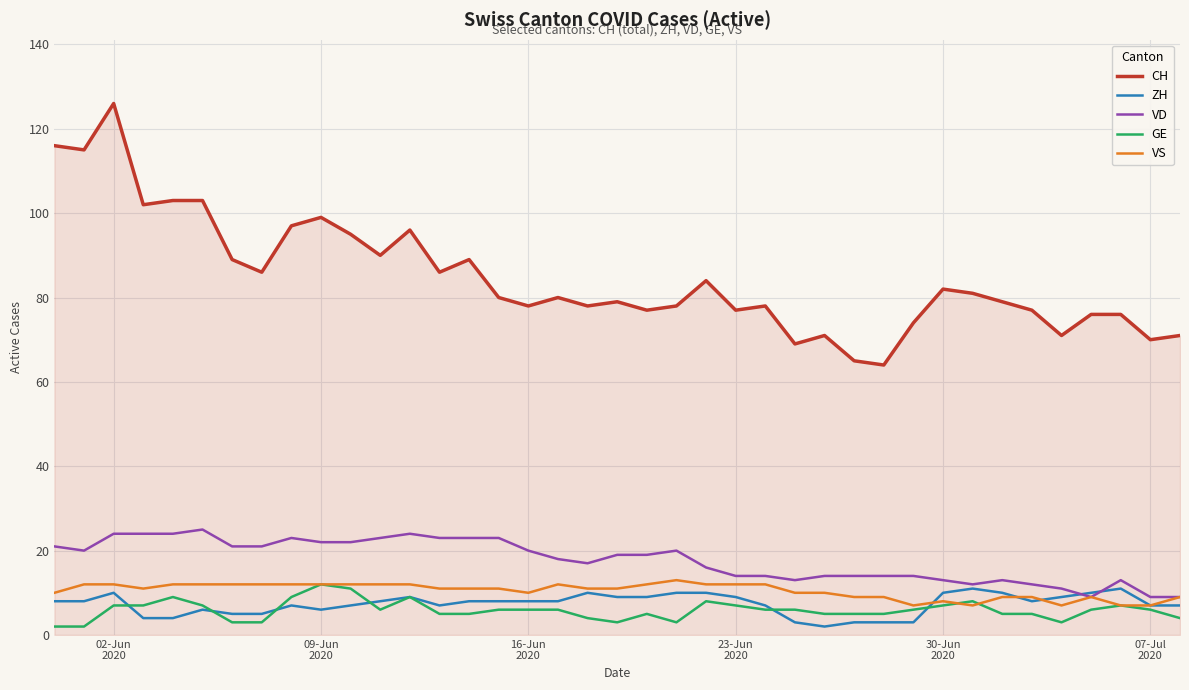

Which series has the largest range (max minus min)?

CH